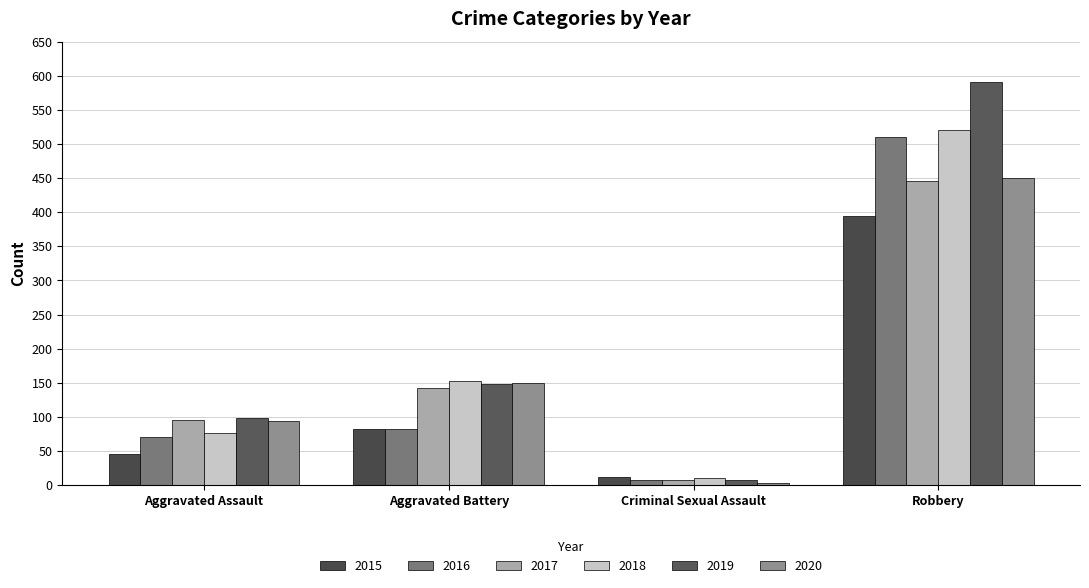

At which category is the sum across all series the highest?

Robbery